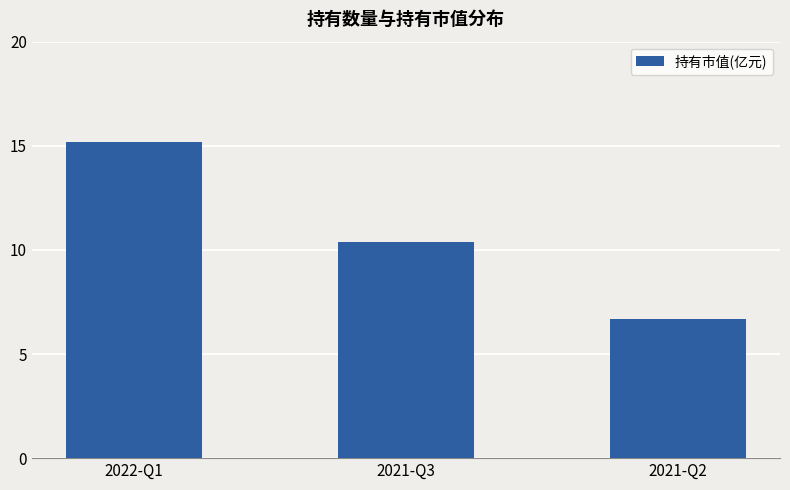

Which category has the highest value across all series?

2022-Q1